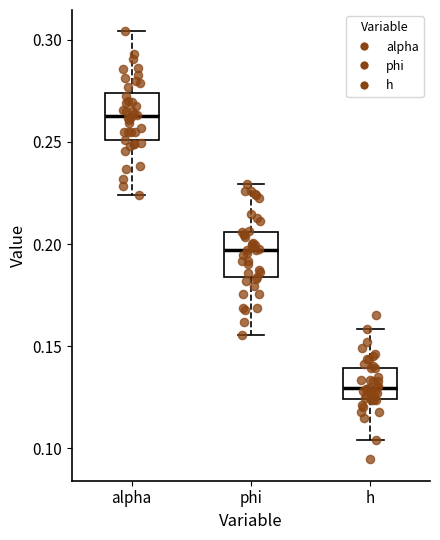

Reading left to right, read every box against the y-axis: the position of its median line, the range the box covers, and the ends of its whiskers. The values are not printed on the chart, so give them approximately, as read against the axis.

alpha: median 0.265, box 0.250 to 0.275, whiskers 0.225 to 0.305
phi: median 0.195, box 0.185 to 0.205, whiskers 0.155 to 0.230
h: median 0.130, box 0.125 to 0.140, whiskers 0.105 to 0.160